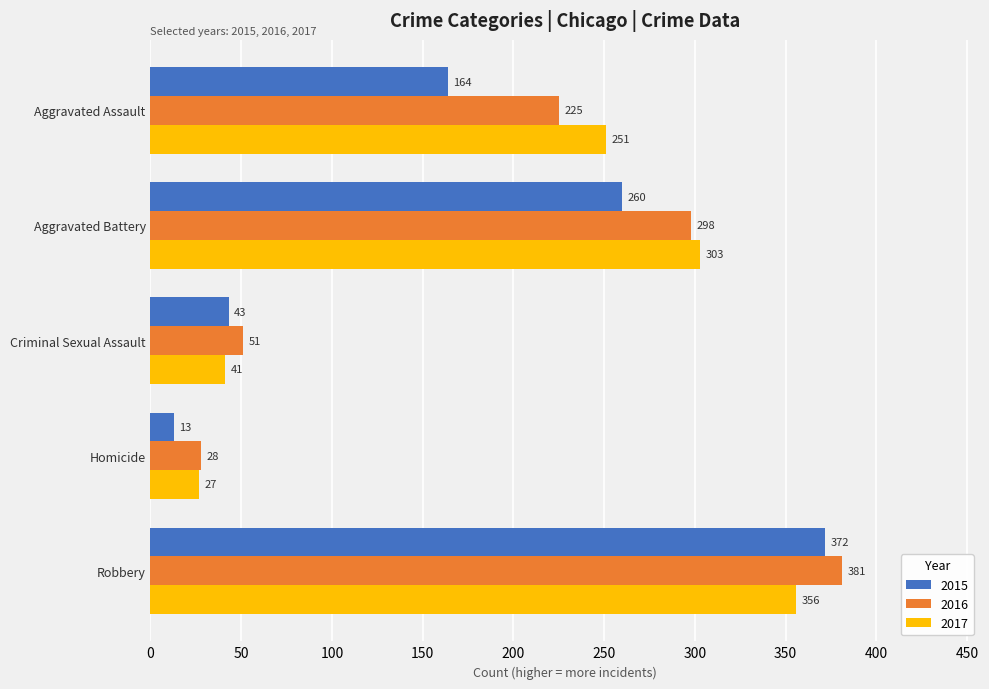

Which series changed the most between Aggravated Battery and Homicide?

2017